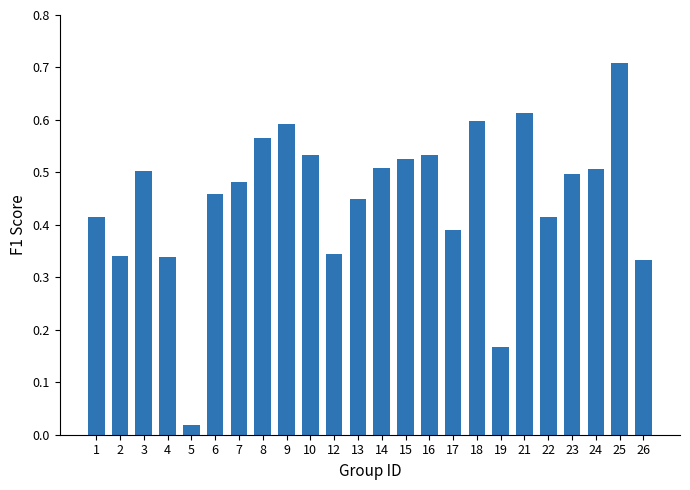

True or false: the data shows 0.3 at 19.

False